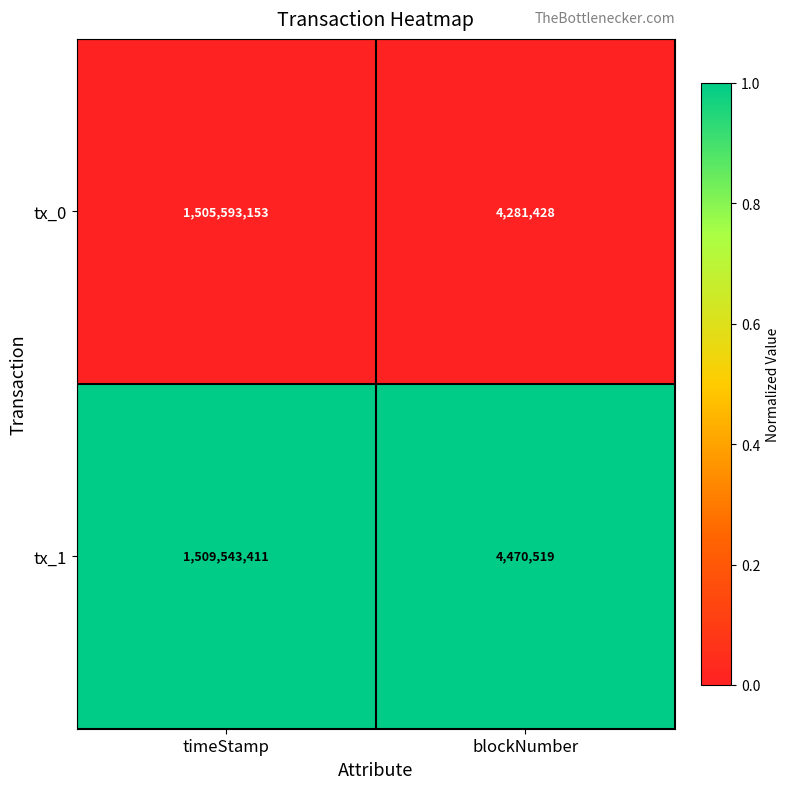

Which category has the lowest value in the tx_0 series?

blockNumber